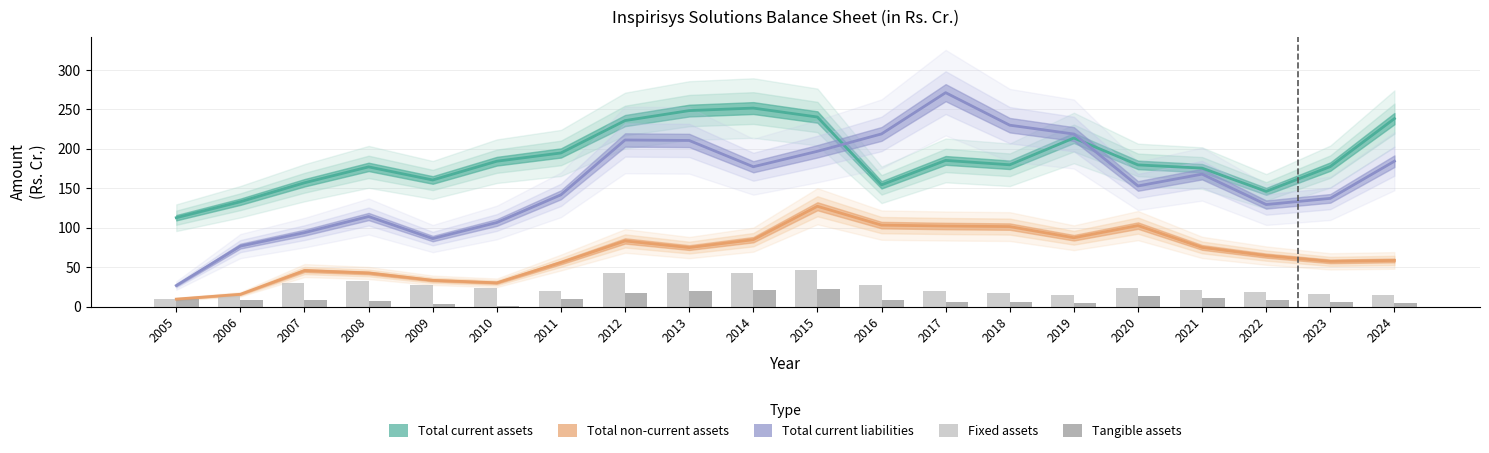

The value of Total current assets at 2008 is 264.2. True or false?

False